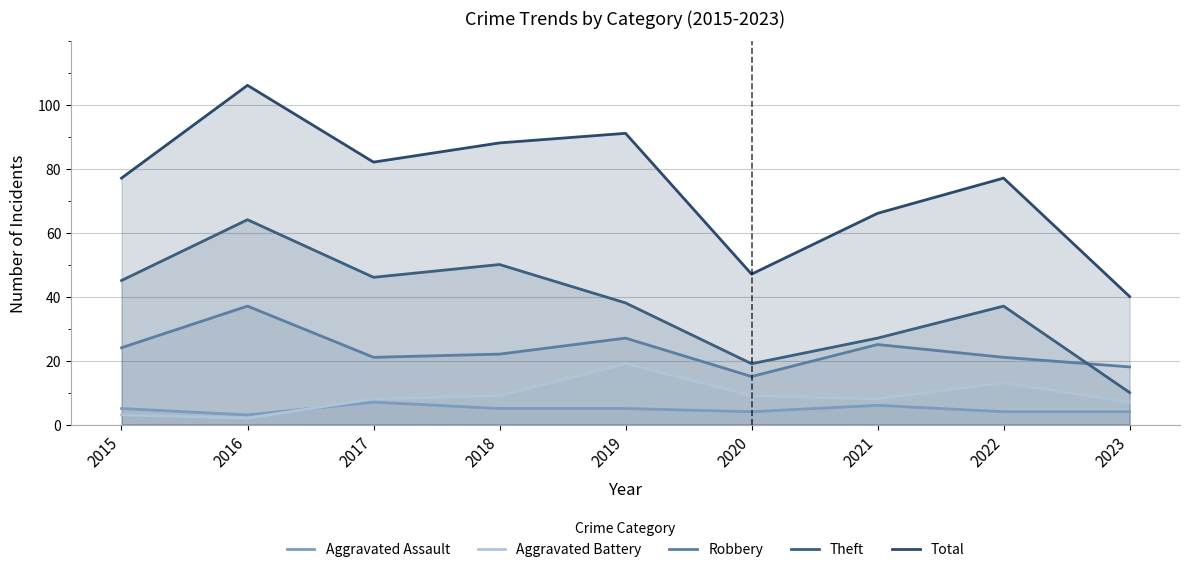

Rank the categories by Robbery value from lowest to highest.

2020, 2023, 2017, 2022, 2018, 2015, 2021, 2019, 2016